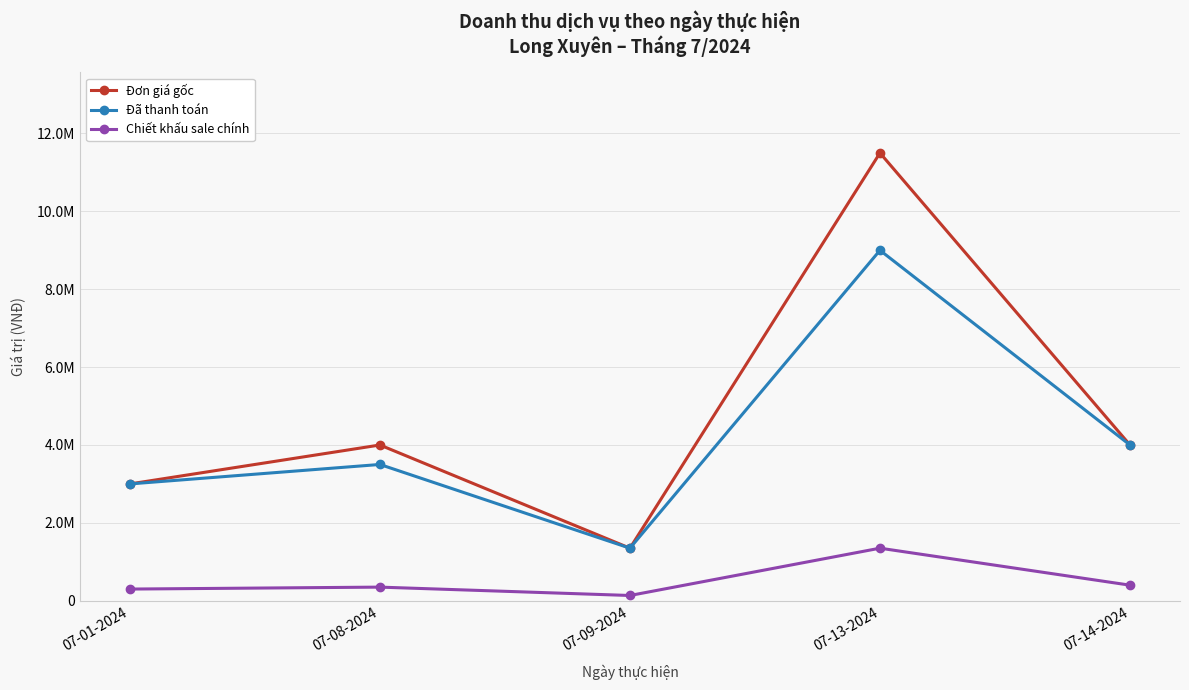

Reading right to left, transcribe all the data shown in this chart.

Đơn giá gốc: 4000000	11500000	1350000	4000000	3000000
Đã thanh toán: 4000000	9000000	1350000	3500000	3000000
Chiết khấu sale chính: 400000	1350000	135000	350000	300000